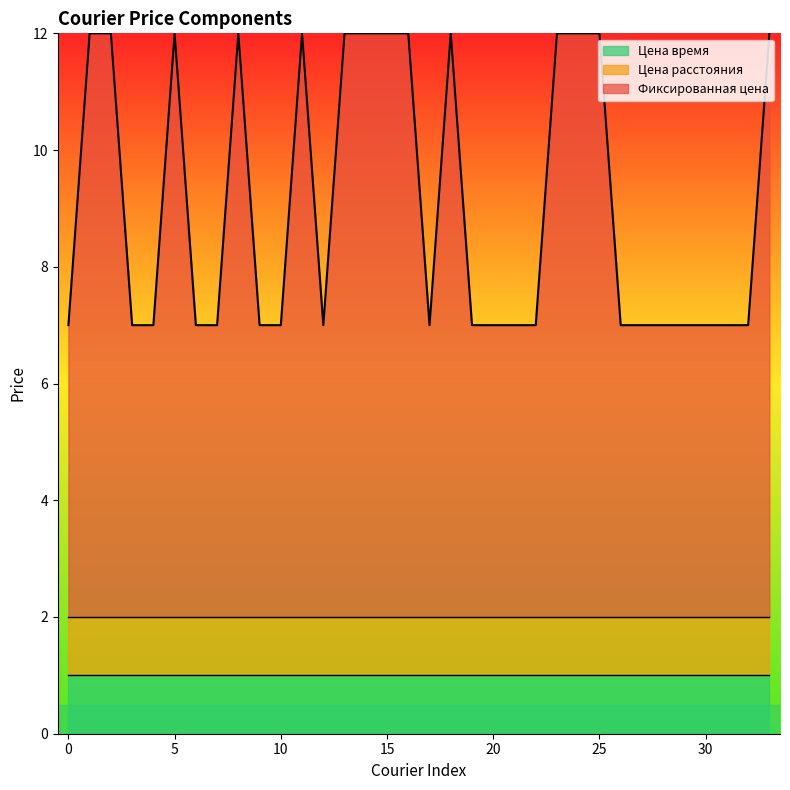

Which series has the widest spread of values?

Фиксированная цена